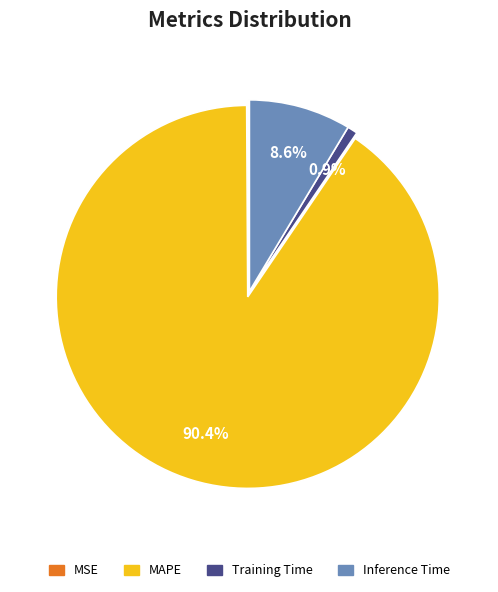

Which slice is the largest?

MAPE